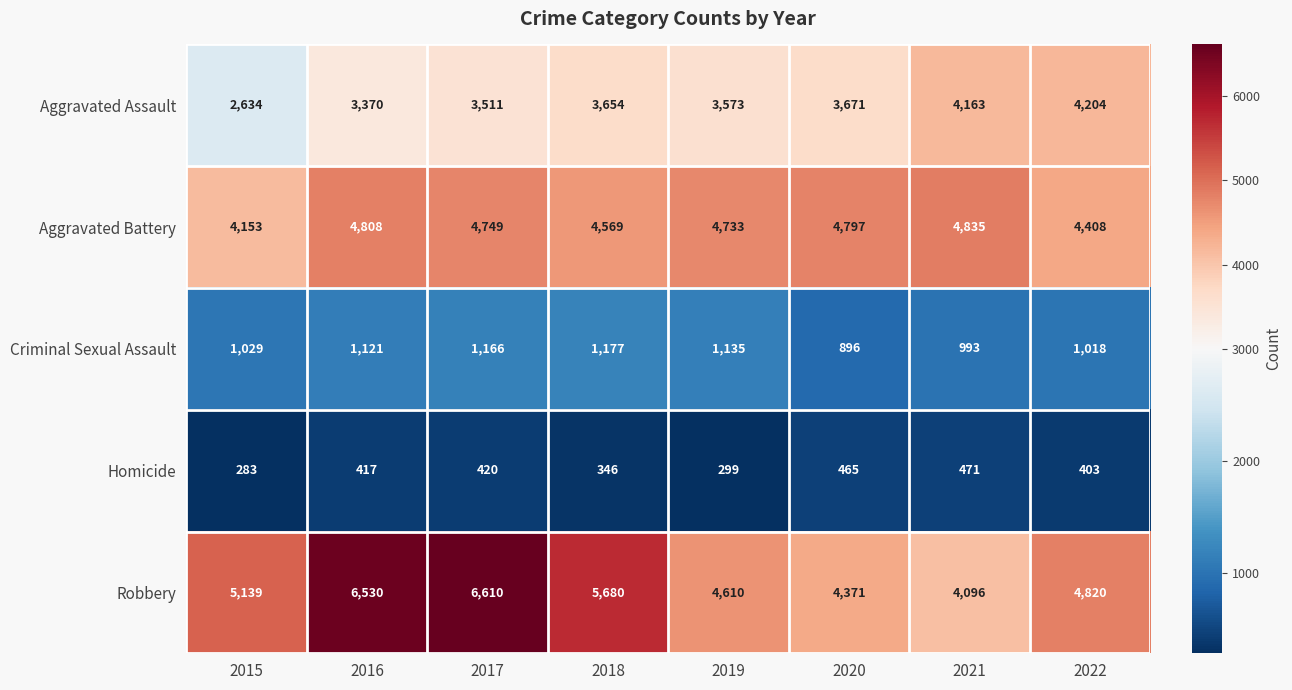

The value of Robbery at 2018 is 5680. True or false?

True